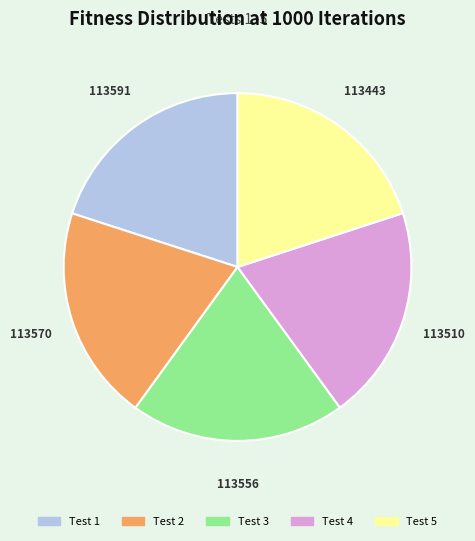

Combined, do Test 3 and Test 4 account for over 50%?

No